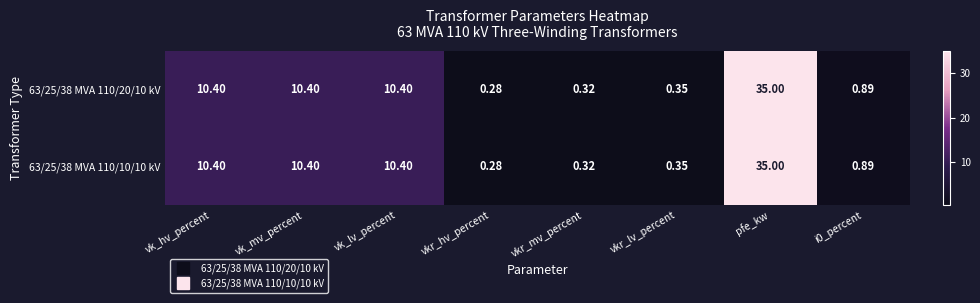

At which category does the chart reach its peak across all series?

pfe_kw